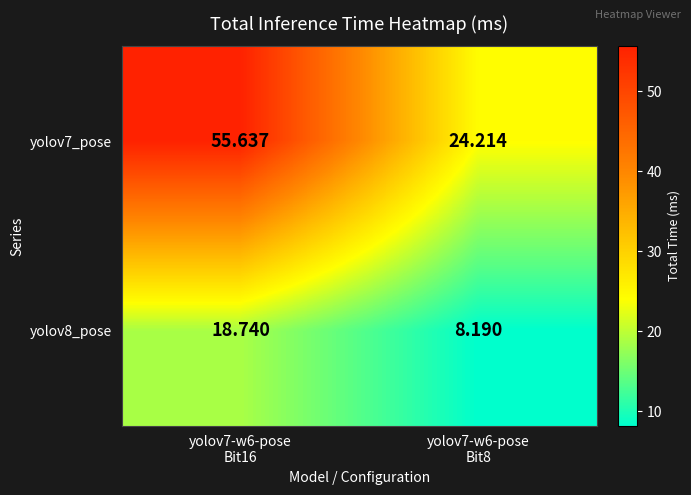

What is the difference between the highest and lowest values at yolov7-w6-pose
Bit16?

36.9